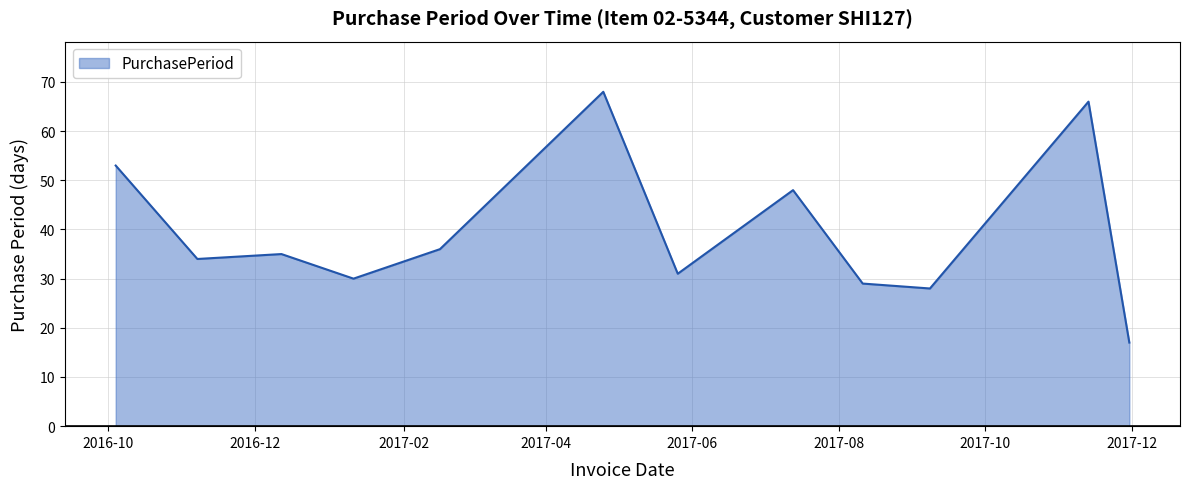

What is the difference between the maximum and minimum values?

51